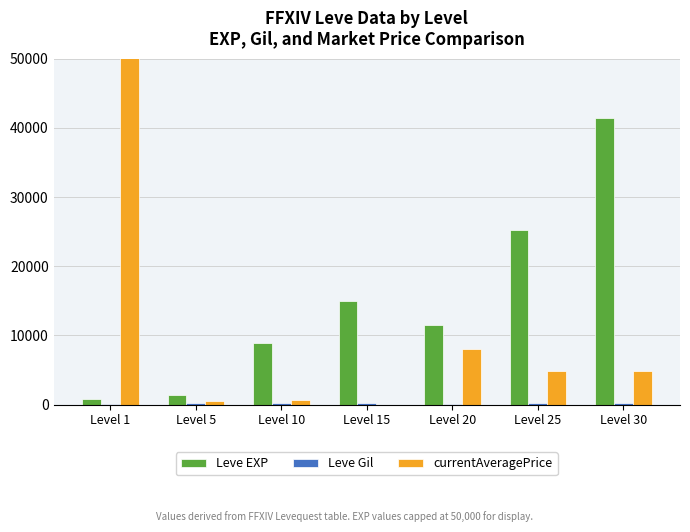

List the labels in order of currentAveragePrice value, smallest first.

Level 15, Level 5, Level 10, Level 25, Level 30, Level 20, Level 1